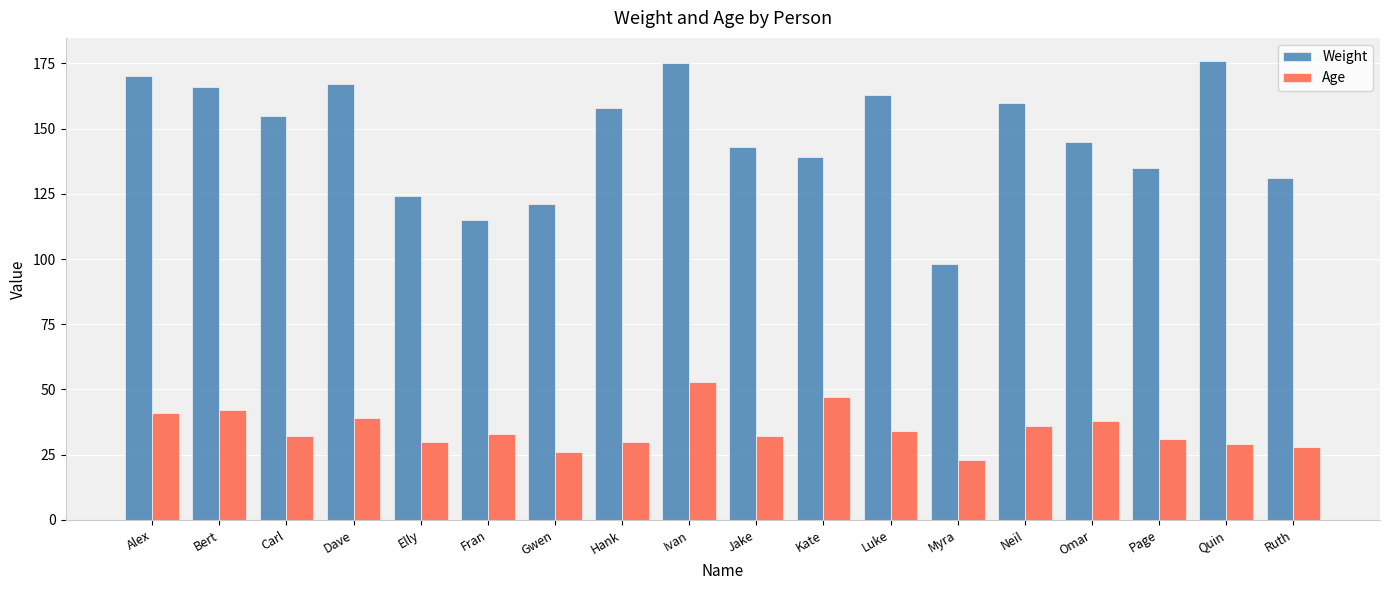

What is the label of the 16th bar from the right?

Carl